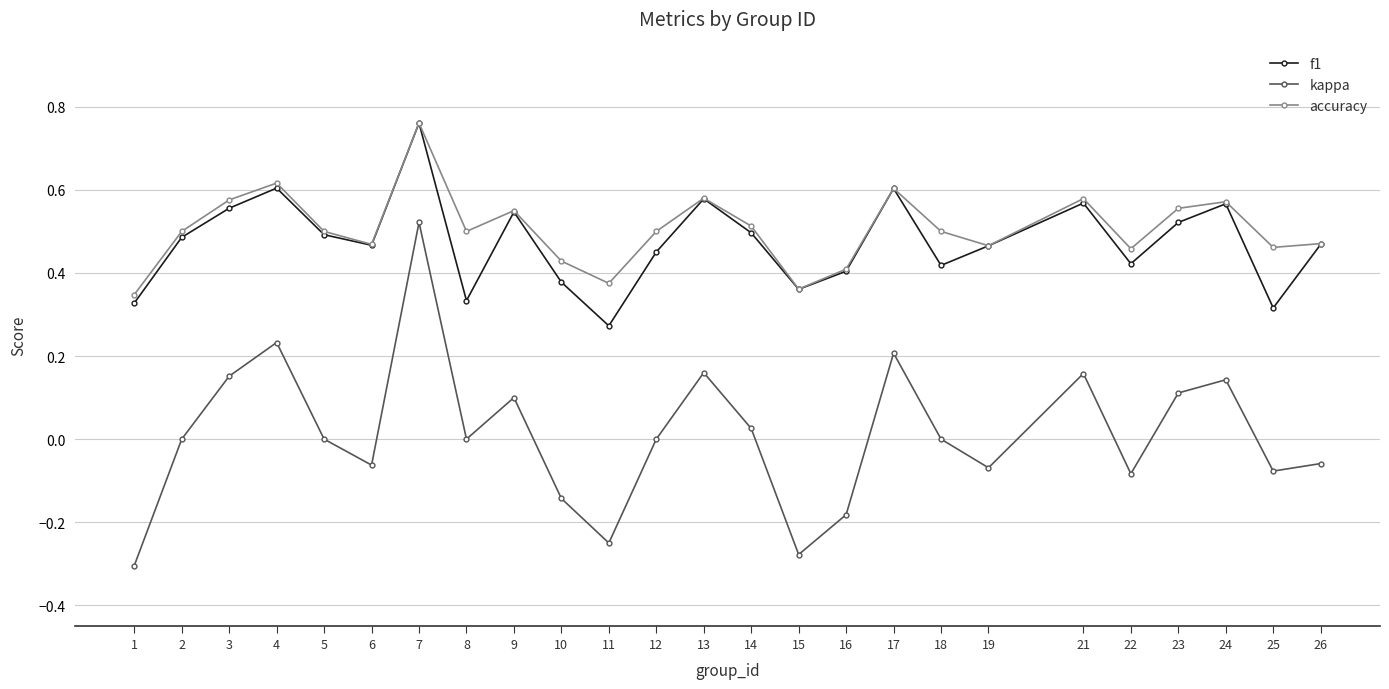

Which series has the widest spread of values?

kappa